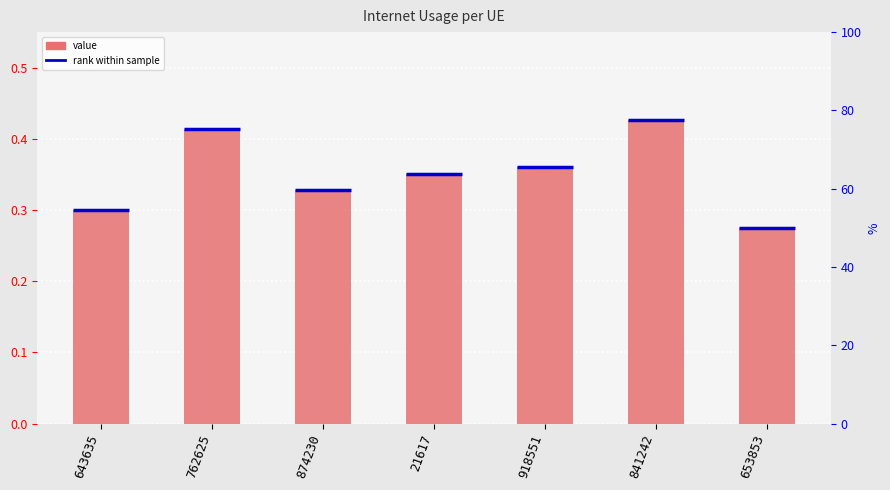

What position from the right is 21617?

4